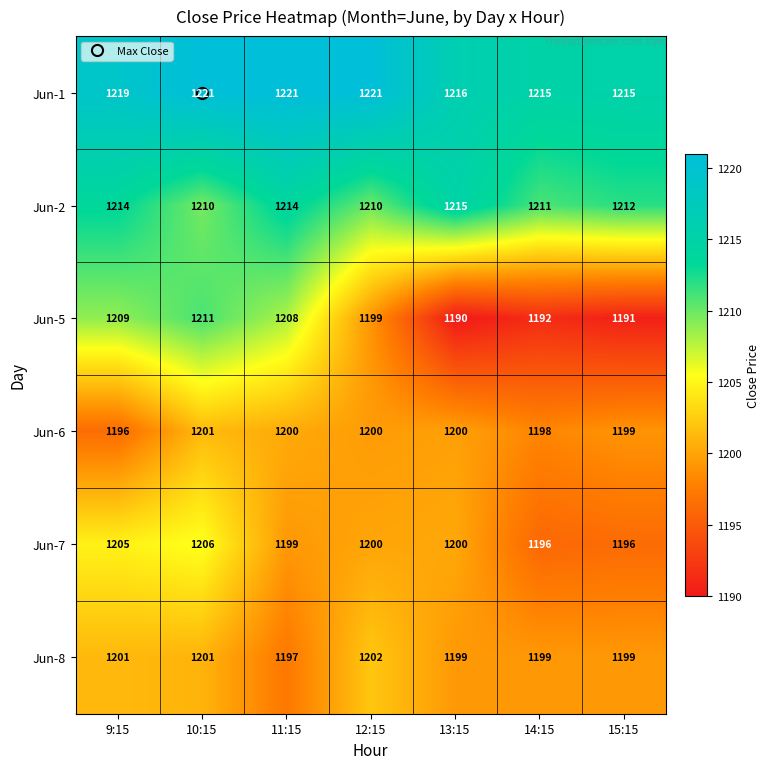

Rank the series at 11:15 from highest to lowest value.

Jun-1, Jun-2, Jun-5, Jun-6, Jun-7, Jun-8